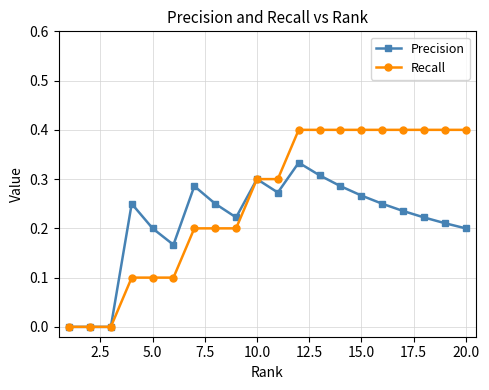

What is the sum of all Recall values?

5.1